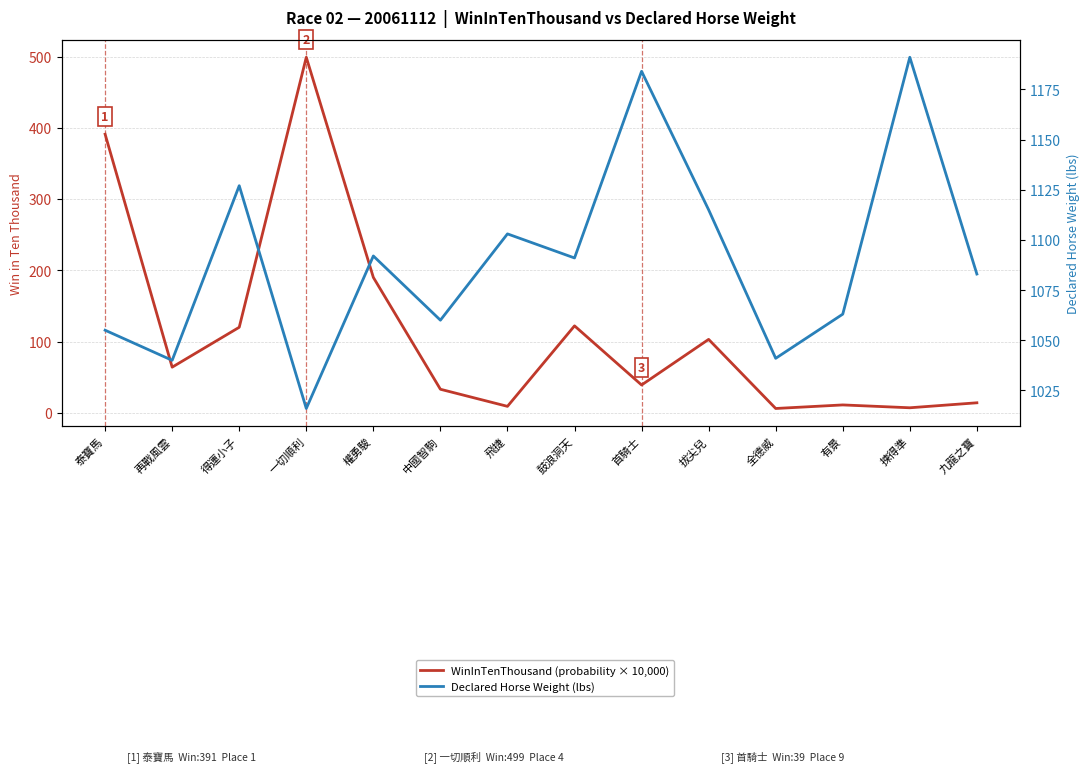

At how many categories does at least one series exceed 559?

14